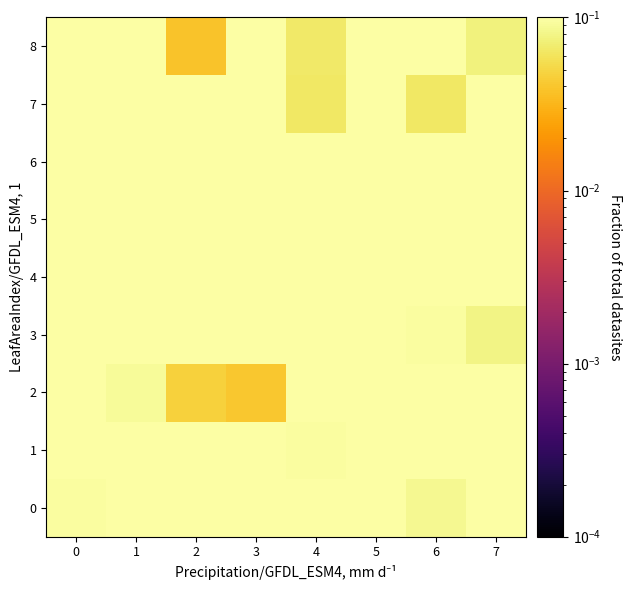

Reading left to right, transcribe all the data shown in this chart.

0: 0=0.1	1=0.1	2=0.1	3=0.1	4=0.1	5=0.1	6=0.1	7=0.1
1: 0=0.1	1=0.1	2=0.1	3=0.1	4=0.1	5=0.1	6=0.1	7=0.1
2: 0=0.1	1=0.1	2=0.0	3=0.0	4=0.1	5=0.1	6=0.1	7=0.1
3: 0=0.1	1=0.1	2=0.1	3=0.1	4=0.1	5=0.1	6=0.1	7=0.1
4: 0=0.1	1=0.1	2=0.1	3=0.1	4=0.1	5=0.1	6=0.1	7=0.1
5: 0=0.1	1=0.1	2=0.1	3=0.1	4=0.1	5=0.1	6=0.1	7=0.1
6: 0=0.1	1=0.1	2=0.1	3=0.1	4=0.1	5=0.1	6=0.1	7=0.1
7: 0=0.1	1=0.1	2=0.1	3=0.1	4=0.1	5=0.1	6=0.1	7=0.1
8: 0=0.1	1=0.1	2=0.0	3=0.1	4=0.1	5=0.1	6=0.1	7=0.1